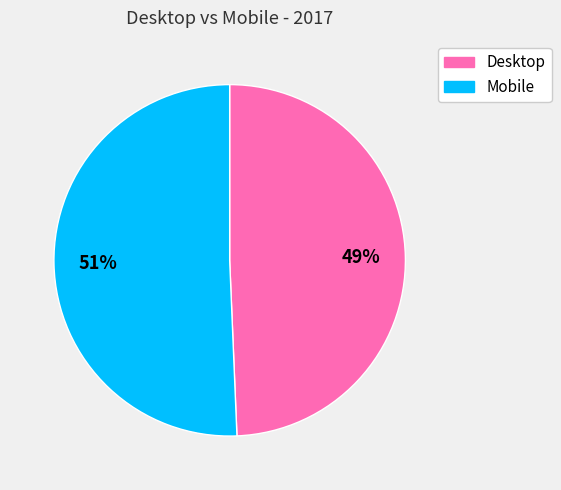

To the nearest percent, what is the average slice percentage?

50%